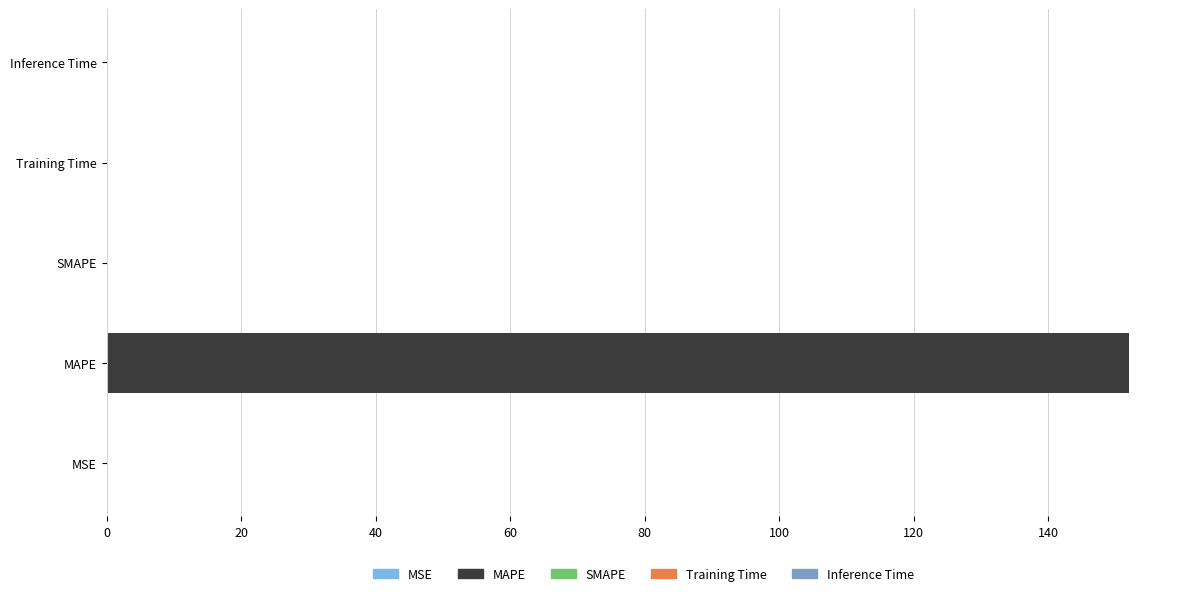

Count the number of categories in the chart.

5